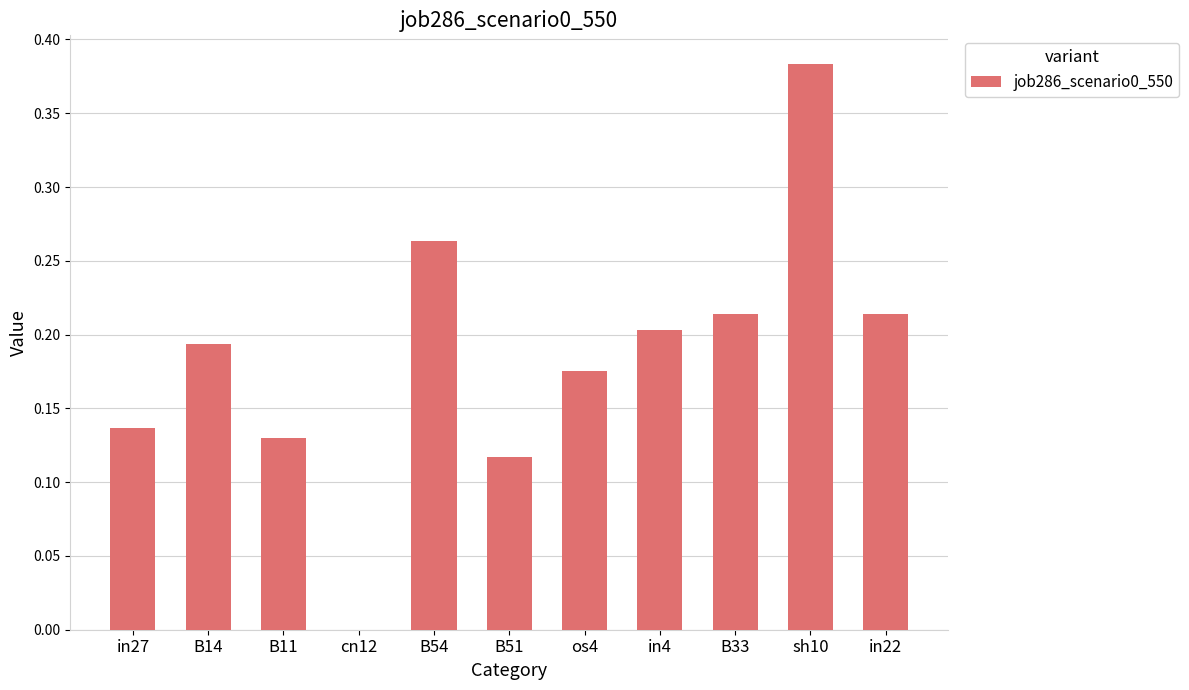

Between B51 and in27, which is larger?

in27